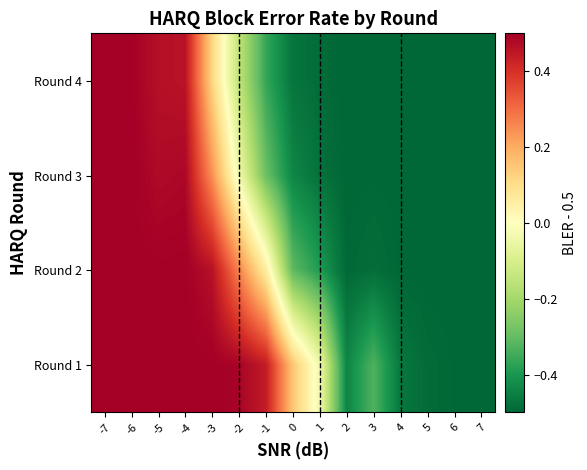

Reading left to right, list all the values displayed in this chart.

Round 1: -7=0.5	-6=0.5	-5=0.5	-4=0.5	-3=0.5	-2=0.5	-1=0.4	0=0.2	1=-0.0	2=-0.4	3=-0.3	4=-0.5	5=-0.5	6=-0.5	7=-0.5
Round 2: -7=0.5	-6=0.5	-5=0.5	-4=0.5	-3=0.5	-2=0.3	-1=0.1	0=-0.3	1=-0.4	2=-0.5	3=-0.5	4=-0.5	5=-0.5	6=-0.5	7=-0.5
Round 3: -7=0.5	-6=0.5	-5=0.5	-4=0.5	-3=0.2	-2=-0.0	-1=-0.3	0=-0.4	1=-0.5	2=-0.5	3=-0.5	4=-0.5	5=-0.5	6=-0.5	7=-0.5
Round 4: -7=0.5	-6=0.5	-5=0.5	-4=0.5	-3=0.1	-2=-0.2	-1=-0.4	0=-0.5	1=-0.5	2=-0.5	3=-0.5	4=-0.5	5=-0.5	6=-0.5	7=-0.5